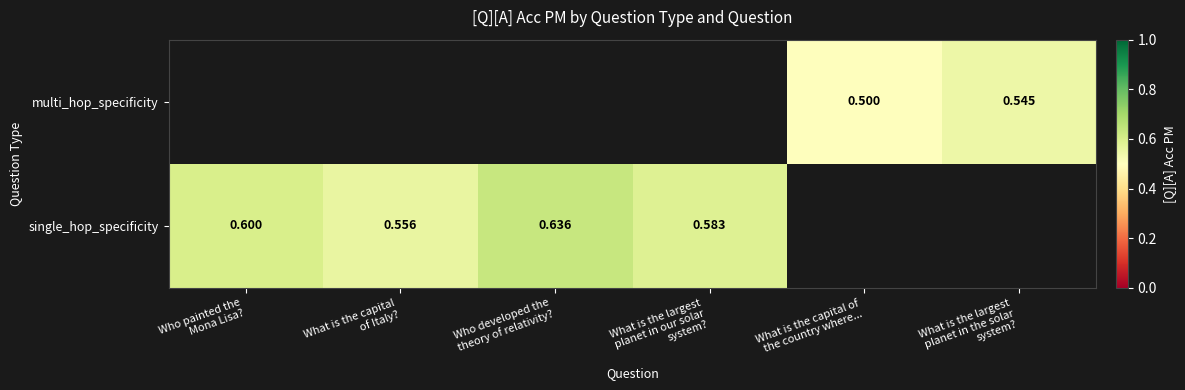

Which has a higher value, What is the largest
planet in our solar
system? or Who developed the
theory of relativity??

Who developed the
theory of relativity?